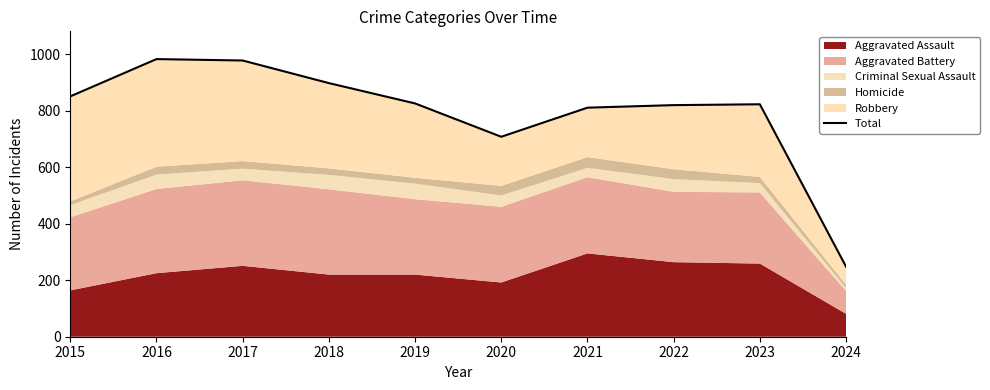

True or false: the data shows 414 at 2017.

False